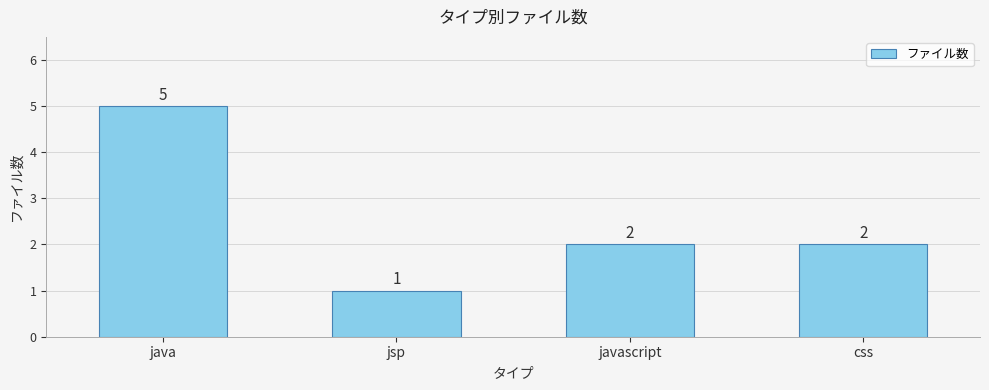

What is the greatest value displayed?

5